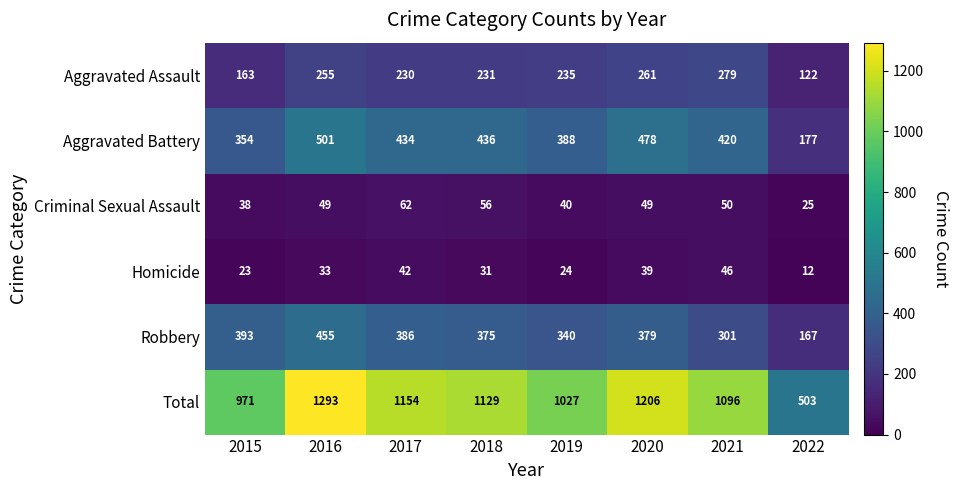

What is the total value across all series at 2021?

2192